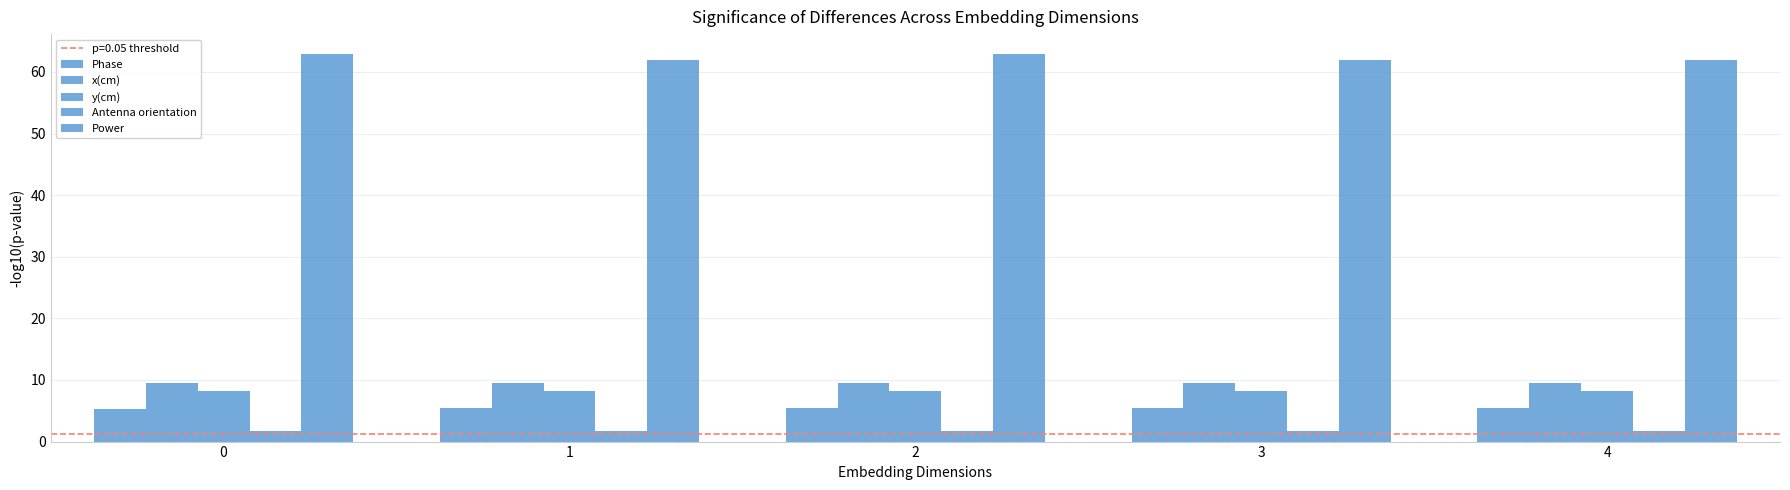

What is the average value of the y(cm) series?

8.1